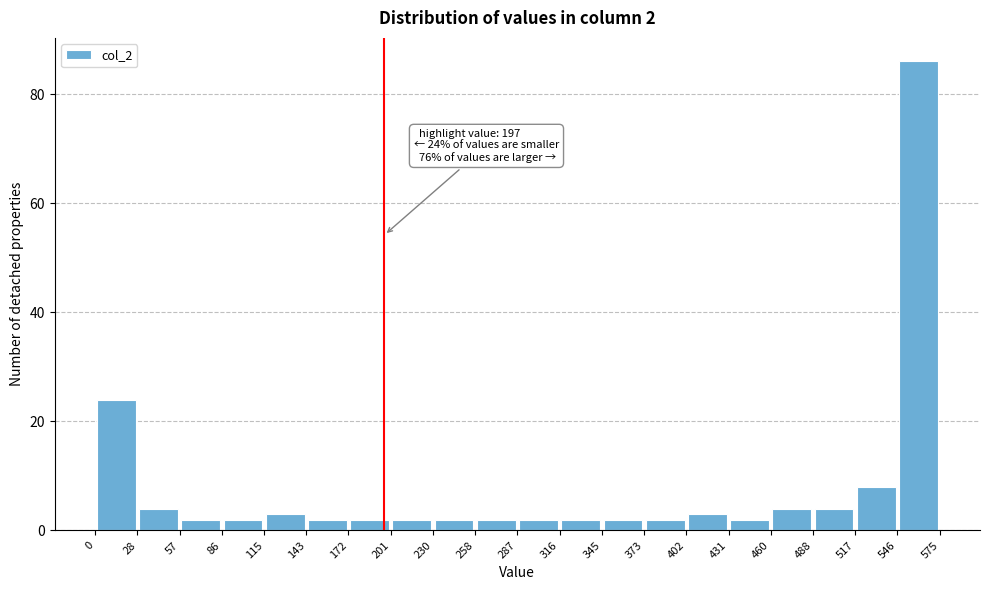

Which range on the x-axis has the tallest bar?

546 to 575